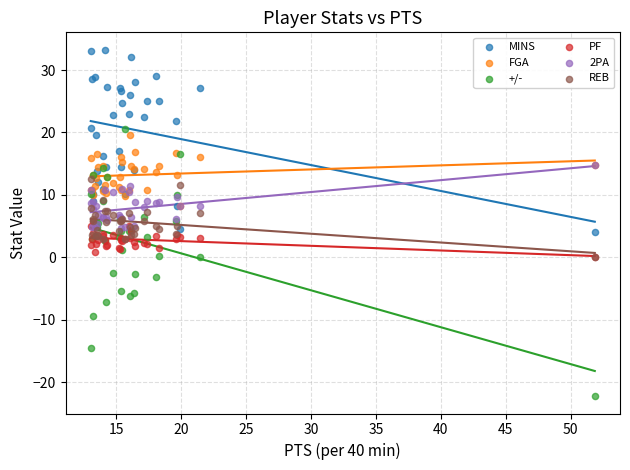

Which series reaches the minimum Y coordinate?

+/-